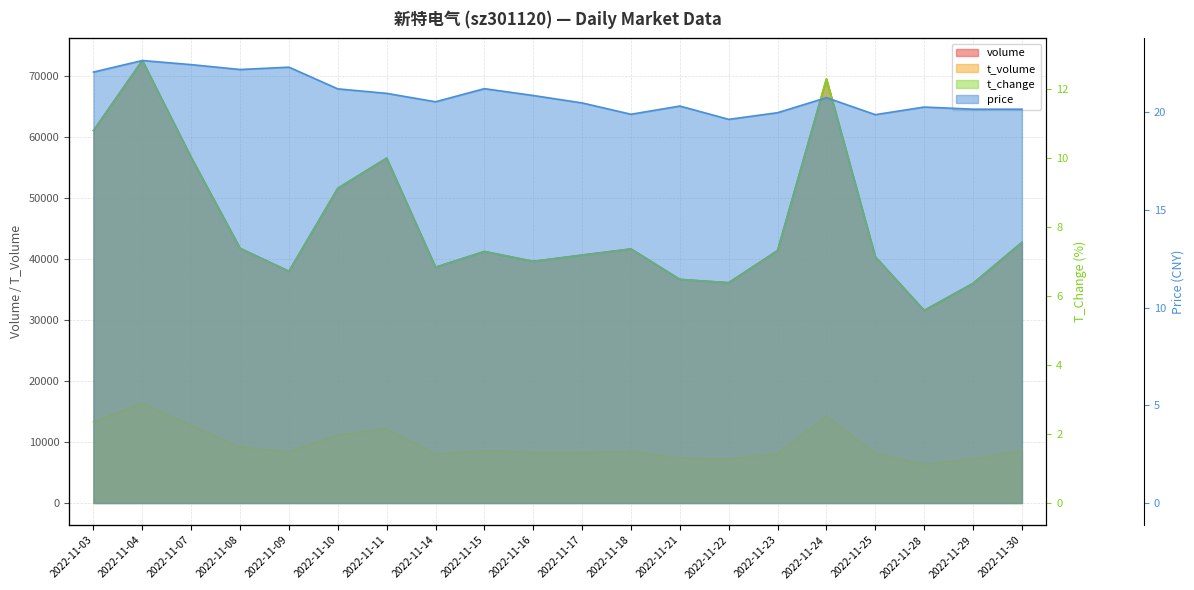

Is the value of t_volume at 2022-11-23 greater than the value of price at 2022-11-25?

Yes